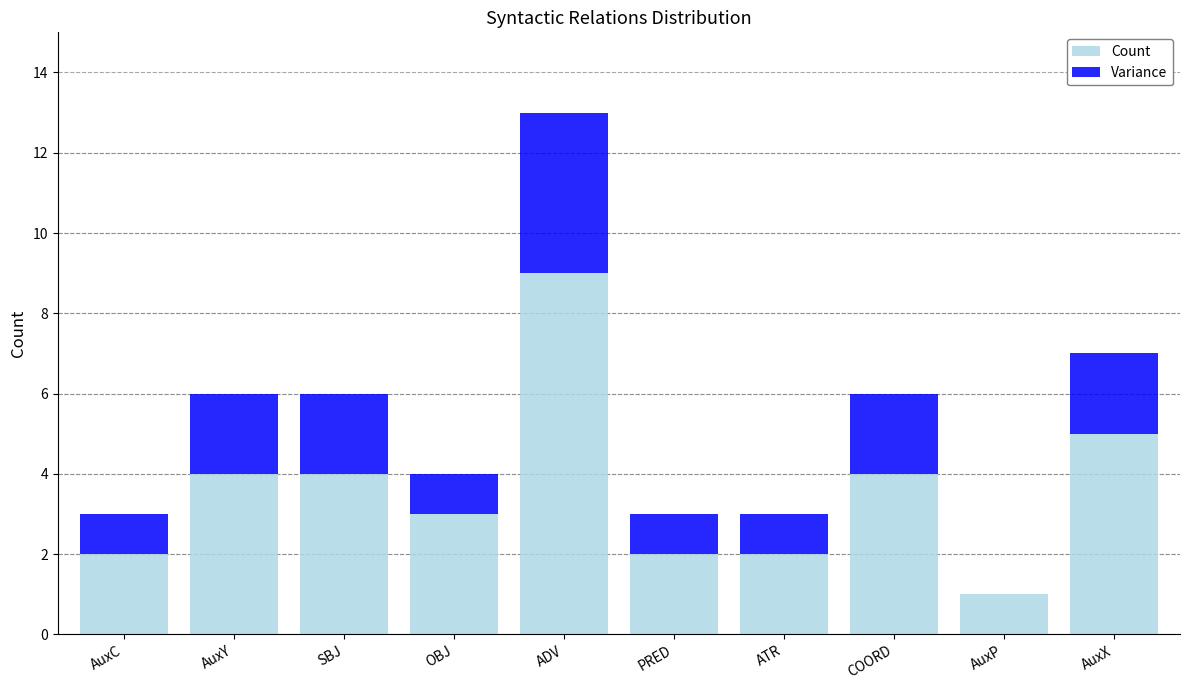

What is the sum of the Count values at AuxY and ADV?

13